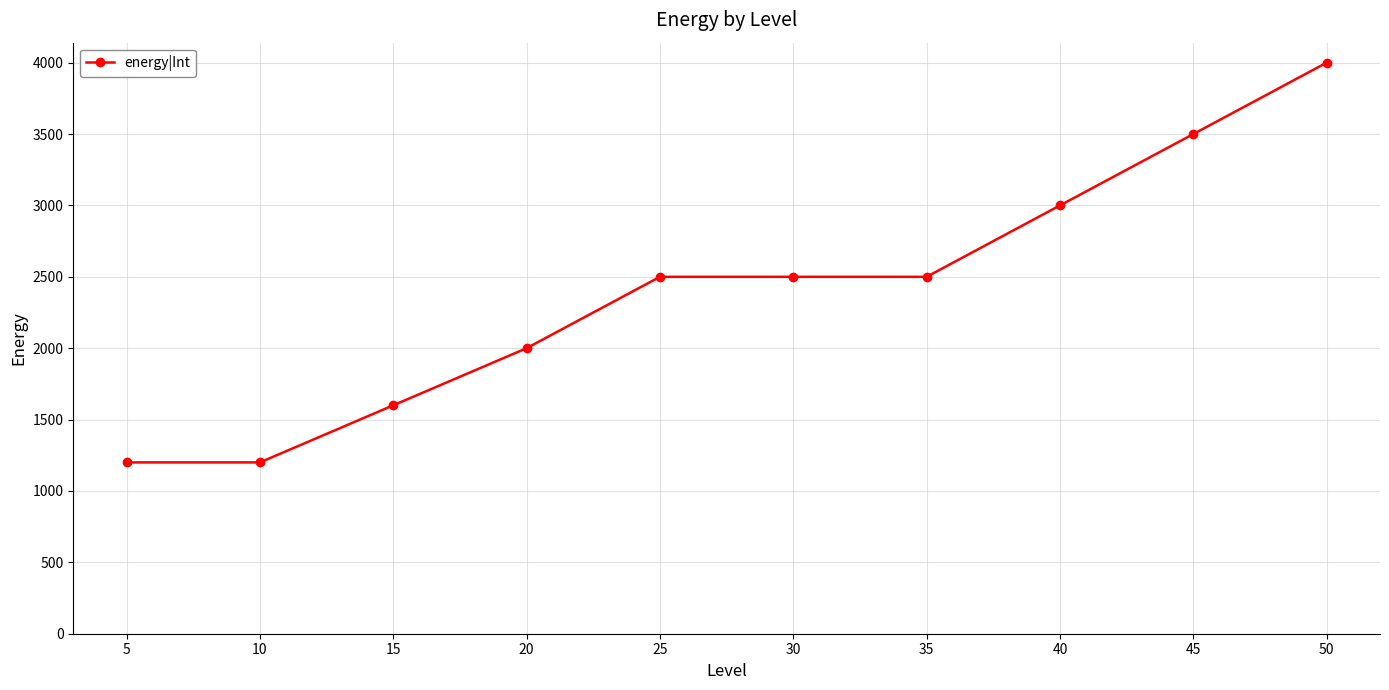

Does the chart display data point markers on the line(s)?

Yes